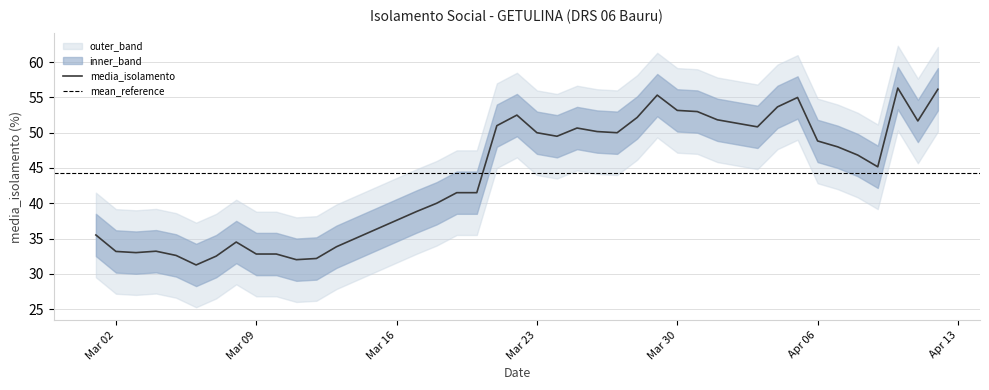

What is the minimum value shown in the chart?

25.2